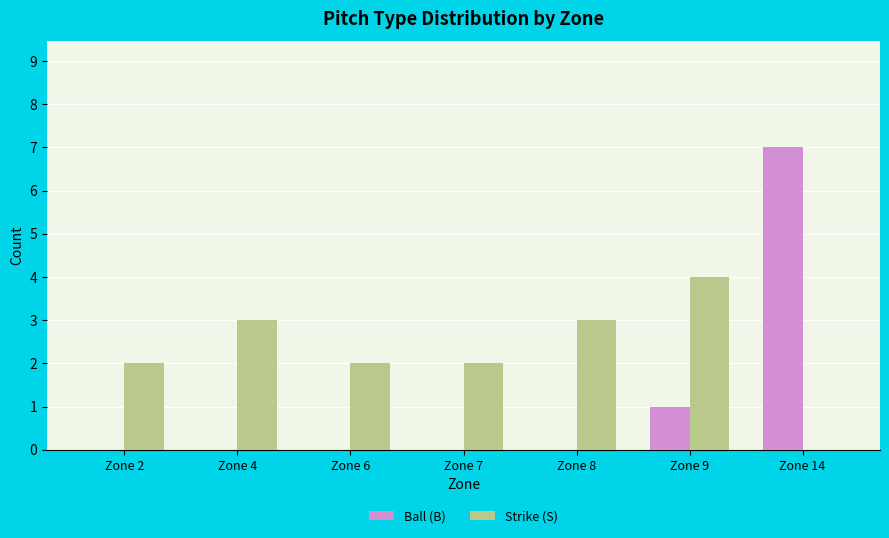

Is the value of Strike (S) at Zone 9 greater than the value of Ball (B) at Zone 4?

Yes